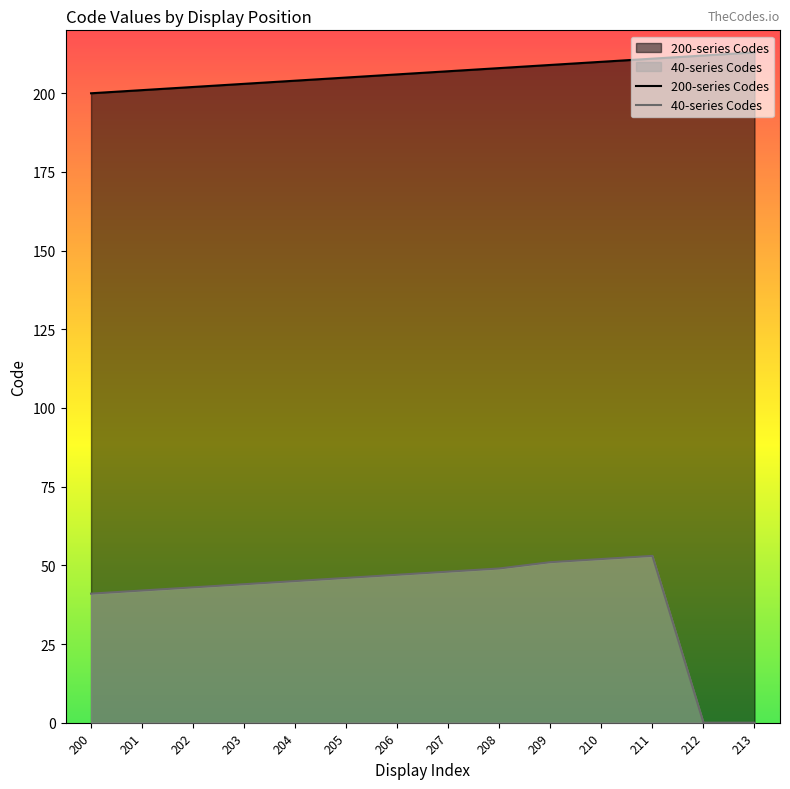

What is the difference between the maximum and minimum values in the 40-series Codes series?

53